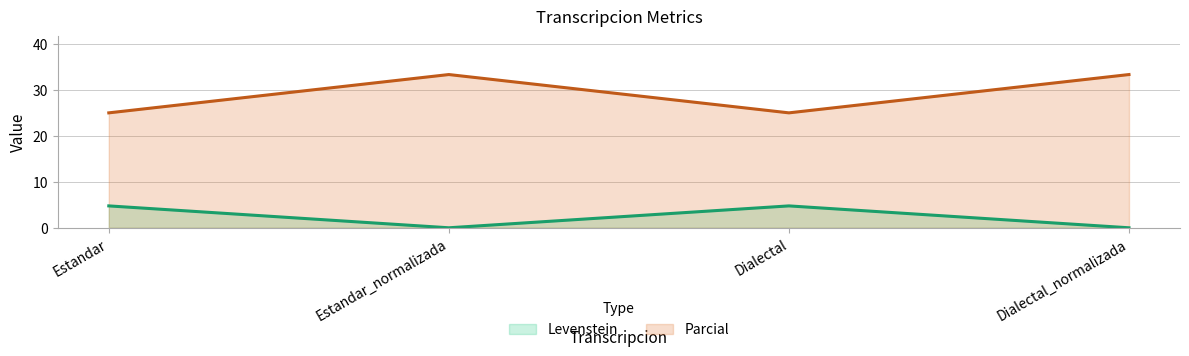

What position from the left is Dialectal?

3